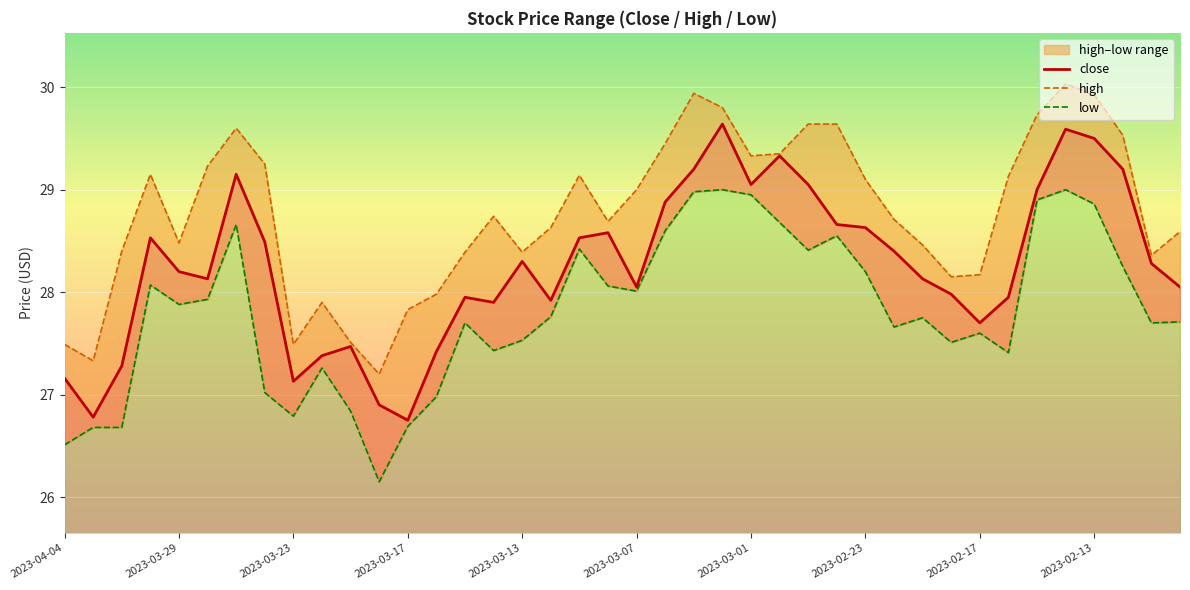

What is the difference between the maximum and minimum values in the close series?

2.9